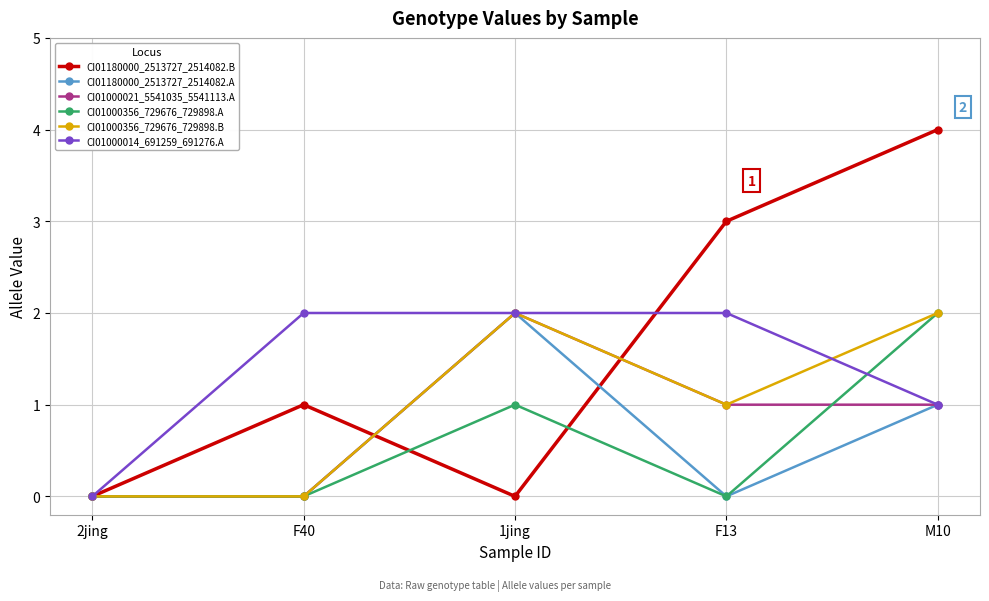

Which series has the widest spread of values?

CI01180000_2513727_2514082.B